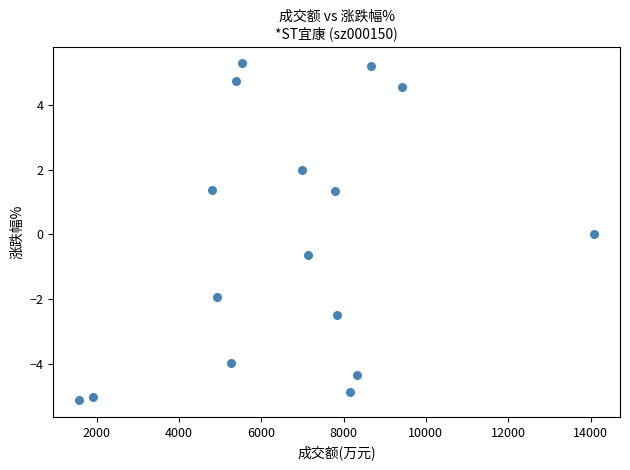

What is the range of Y values (max minus min)?

10.4